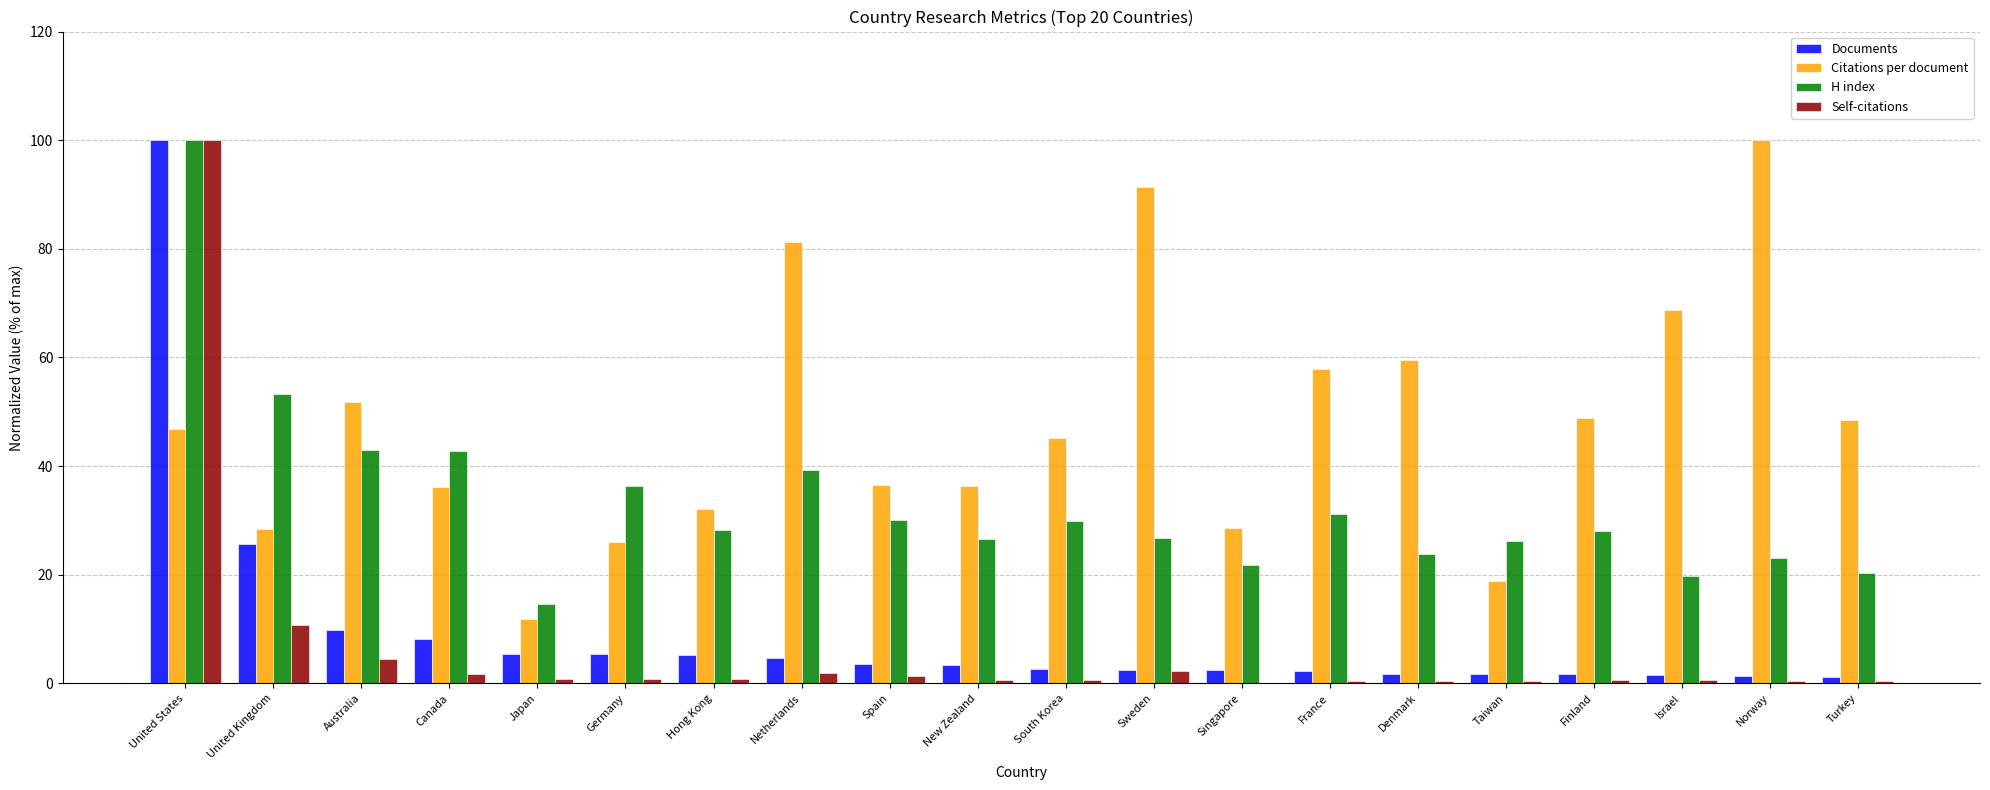

What is the total value across all series at United States?

346.8